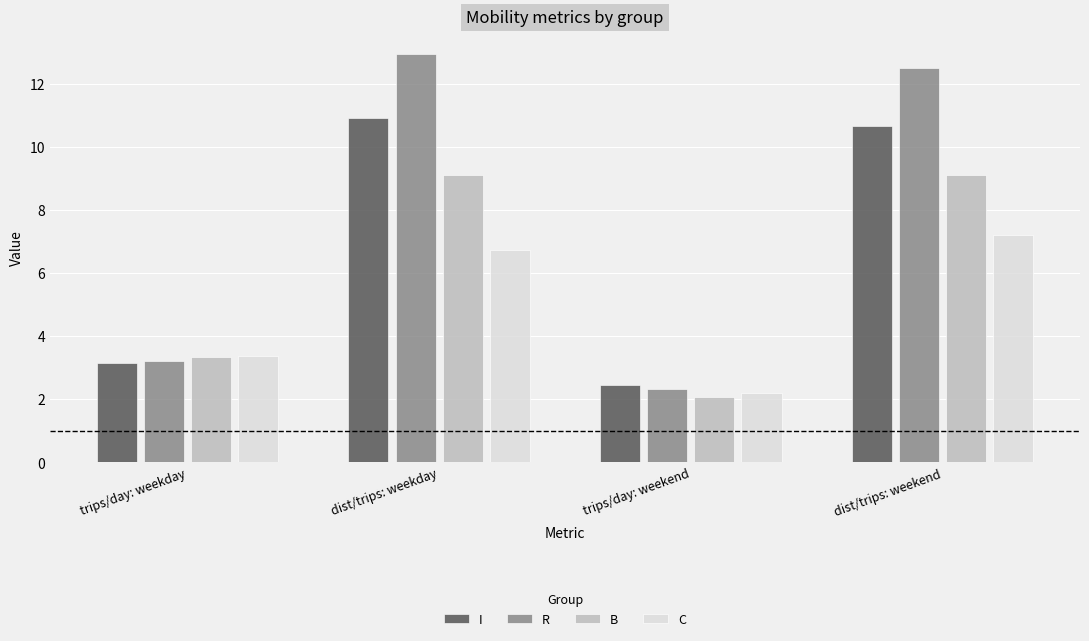

Where is B nearest to the value 5?

trips/day: weekday